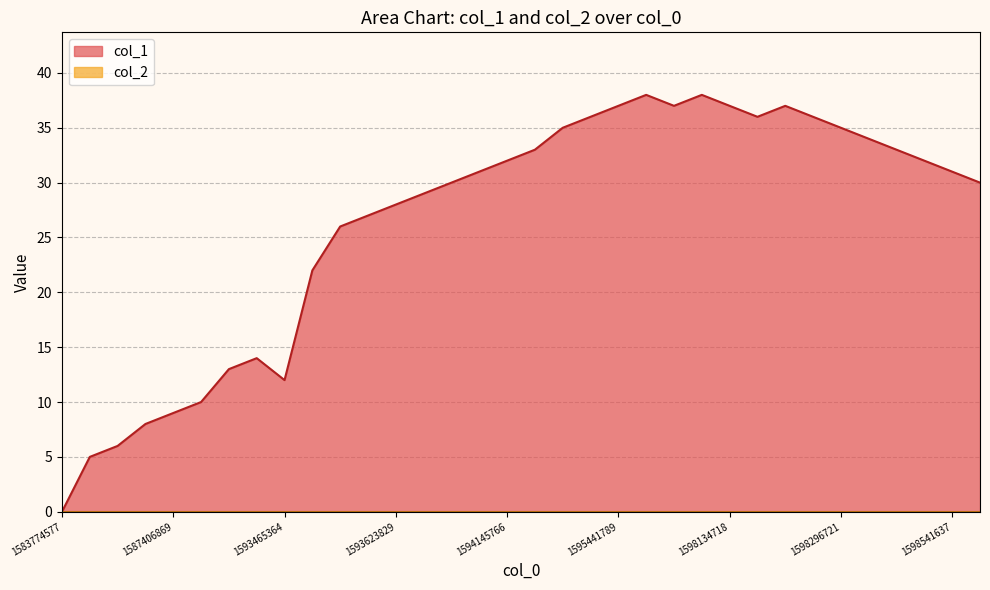

What is the greatest value displayed?

38